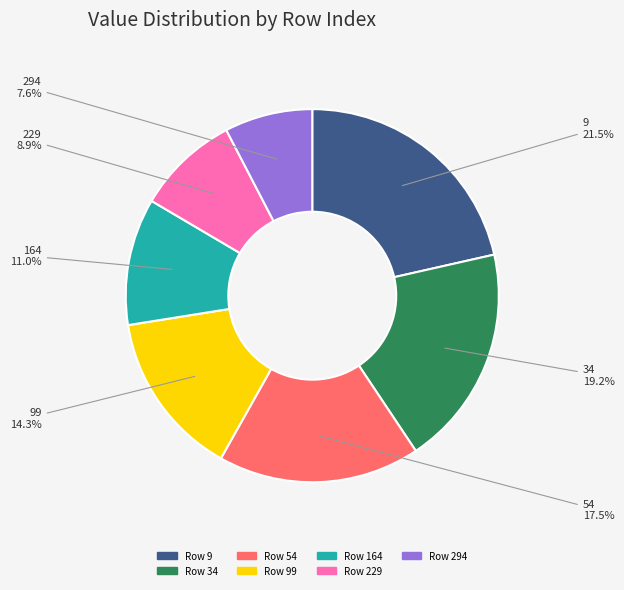

What portion of the pie excludes 294?

92.4%